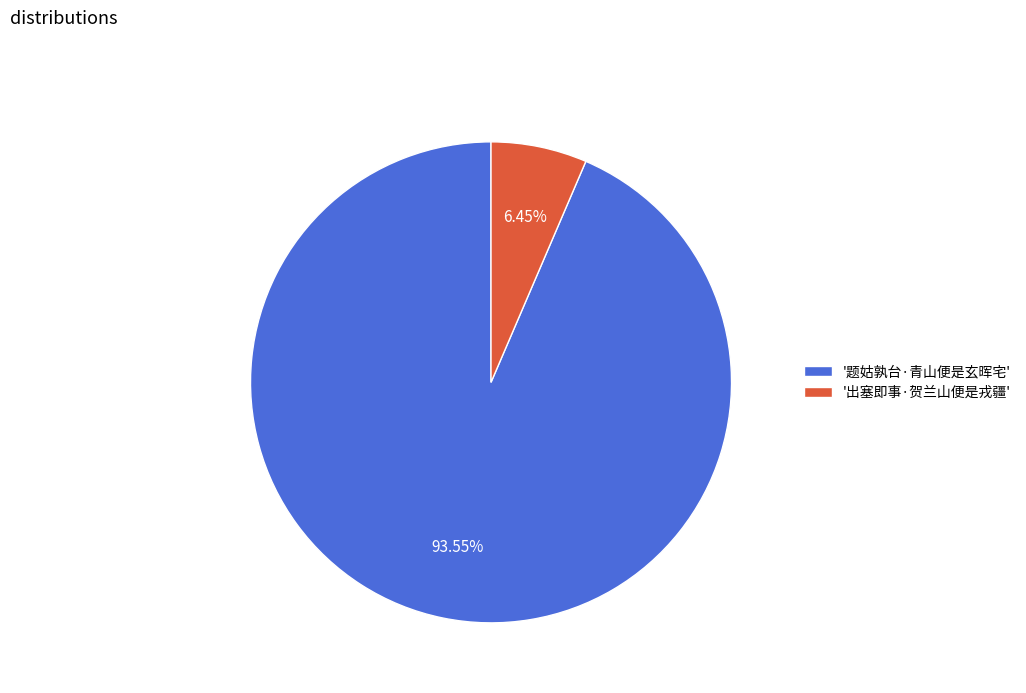

Which slice is the smallest?

'出塞即事·贺兰山便是戎疆'